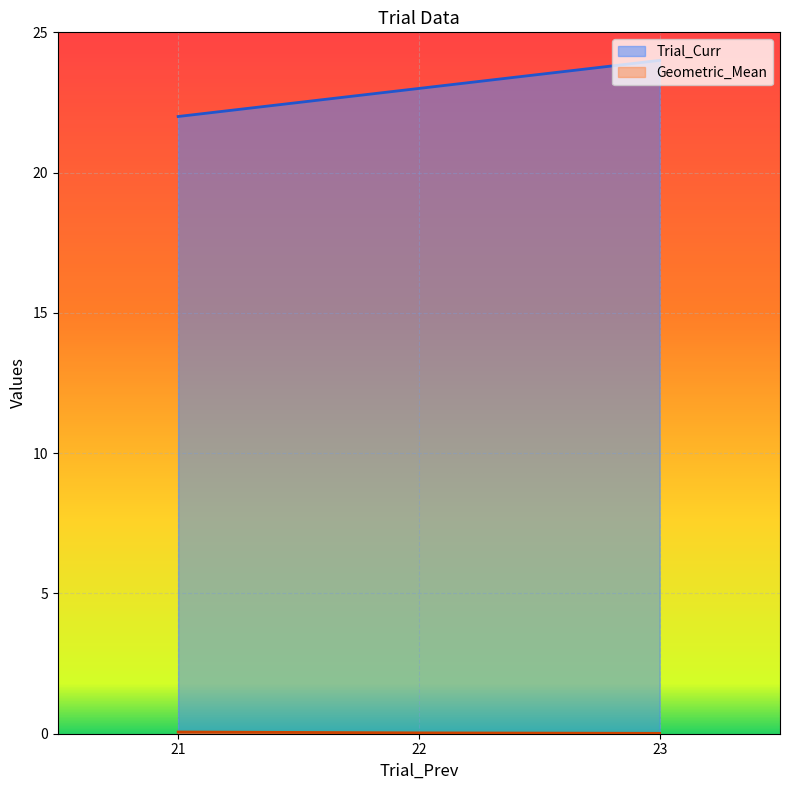

Reading left to right, list all the values displayed in this chart.

Trial_Curr: 22.0	23.0	24.0
Geometric_Mean: 0.1	0.0	0.0